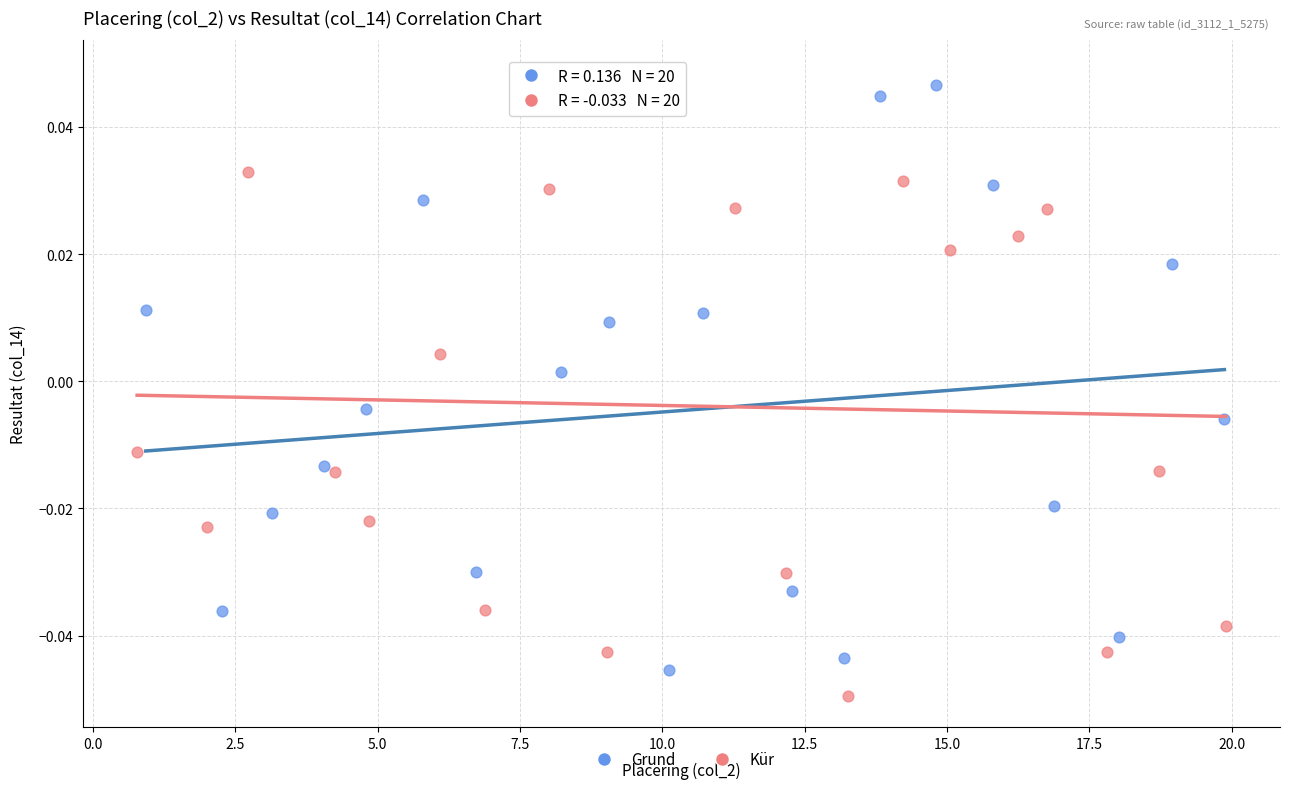

Which series reaches the maximum Y coordinate?

Kür